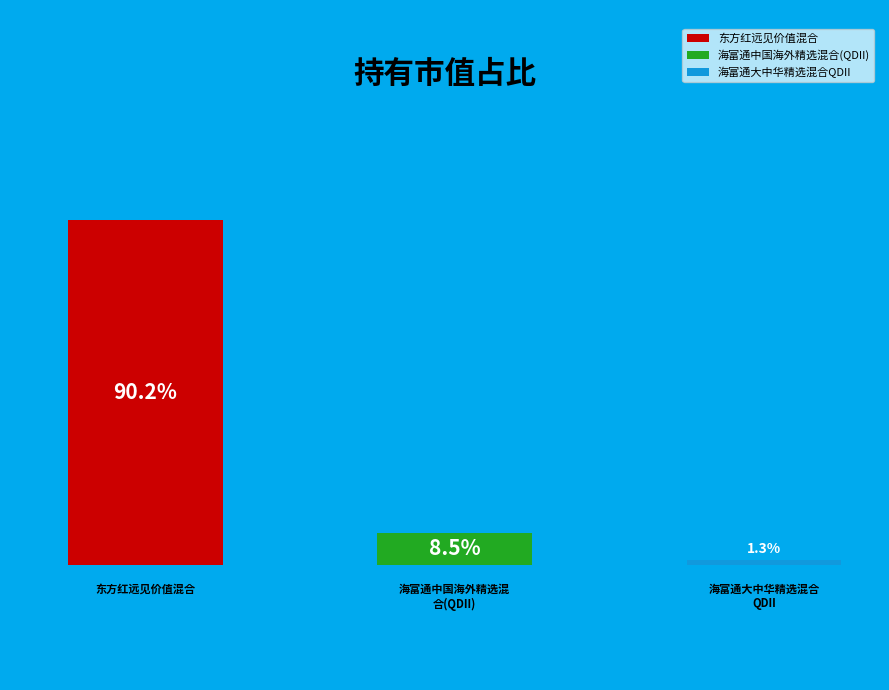

To the nearest percent, what portion does 海富通中国海外精选混合(QDII) represent?

9%